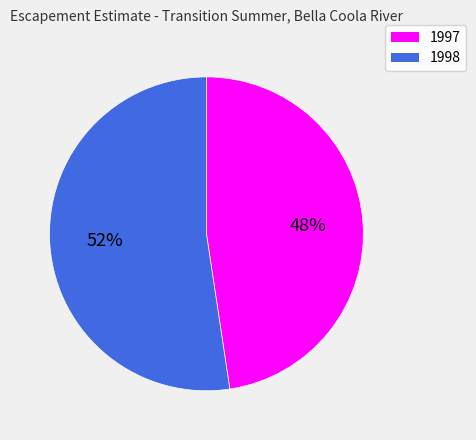

How many segments does this pie chart have?

2